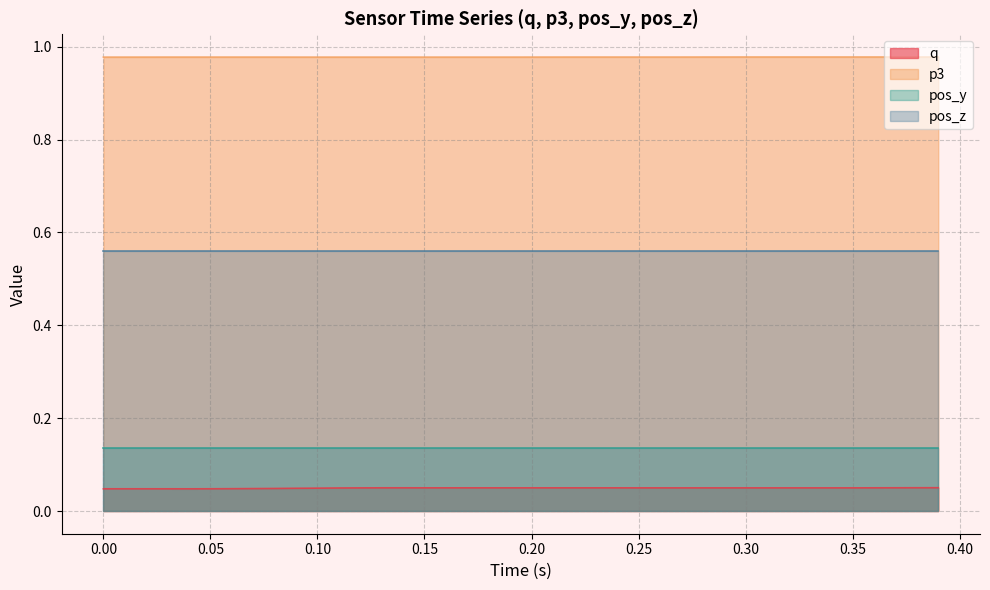

Does the chart display data point markers on the line(s)?

No